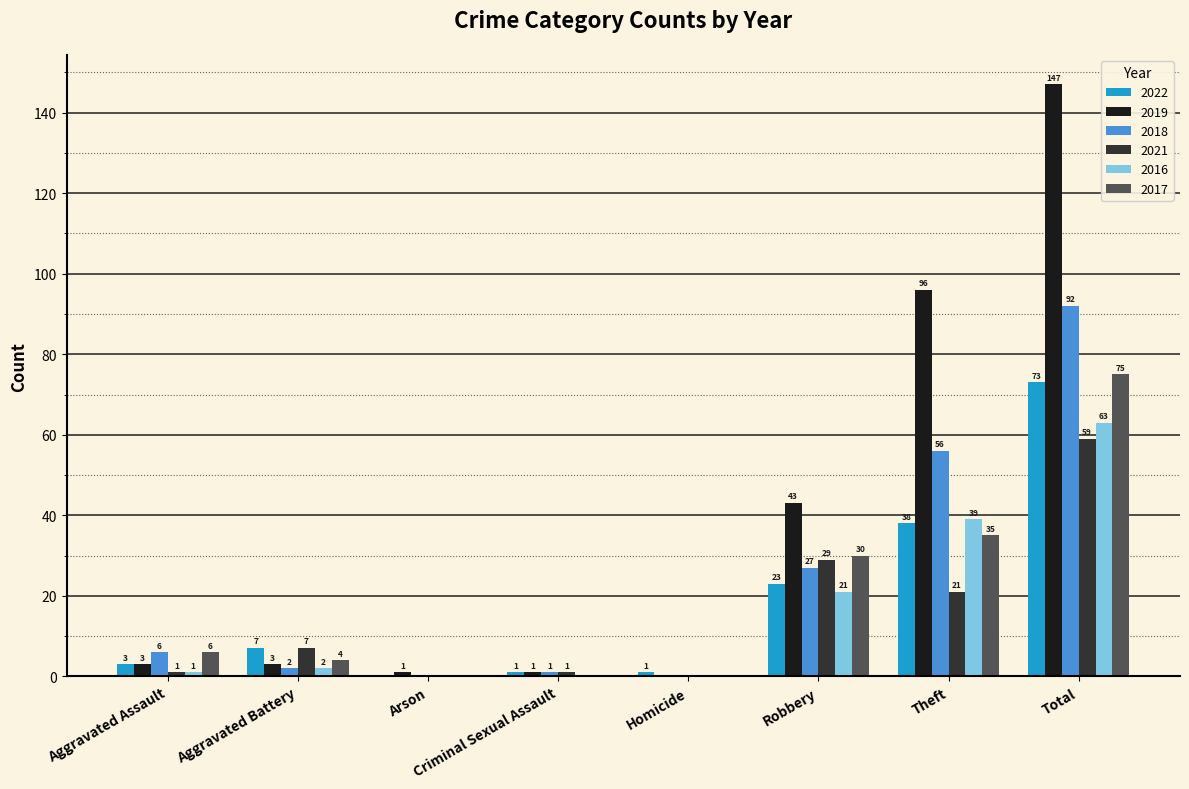

What are all the series names shown in the legend?

2022, 2019, 2018, 2021, 2016, 2017